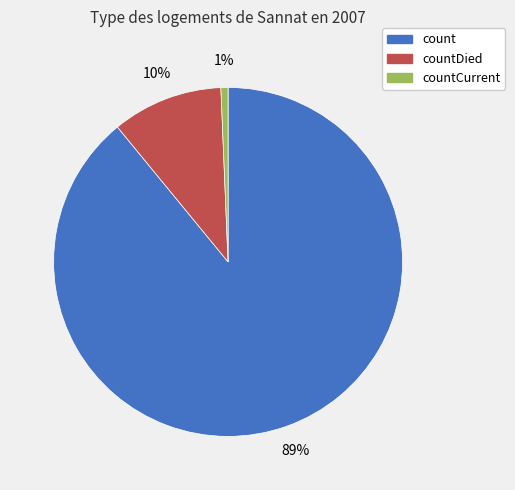

To the nearest percent, what is the difference between the largest and smallest slice percentages?

88%